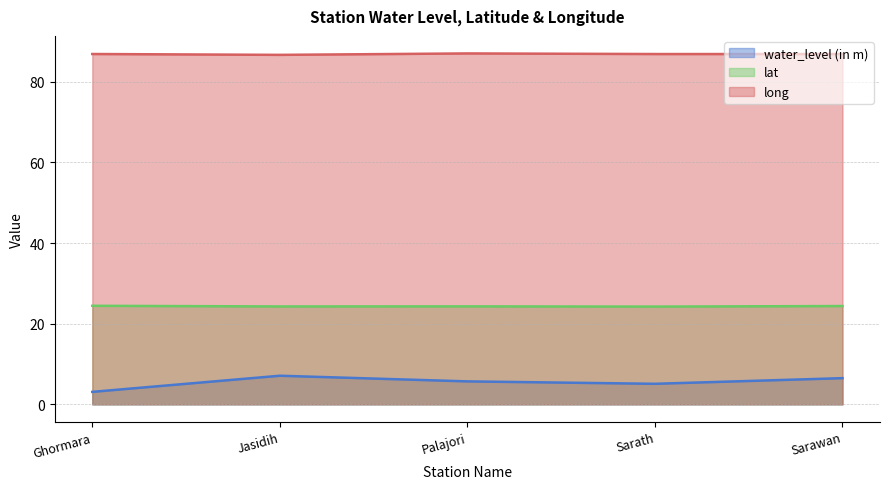

What is the label of the 1st point from the left?

Ghormara